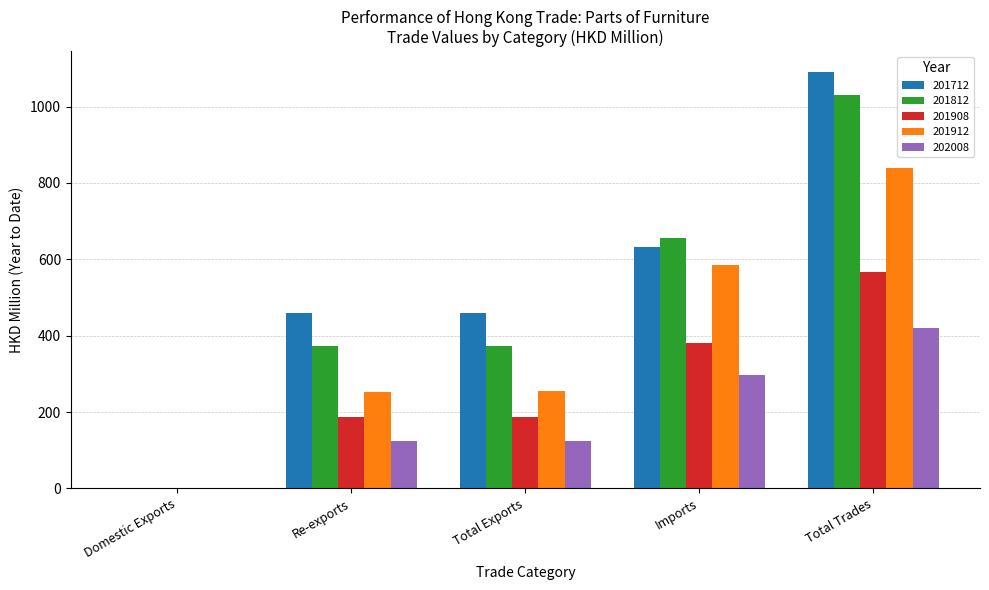

Which label corresponds to the largest value in the chart?

Total Trades